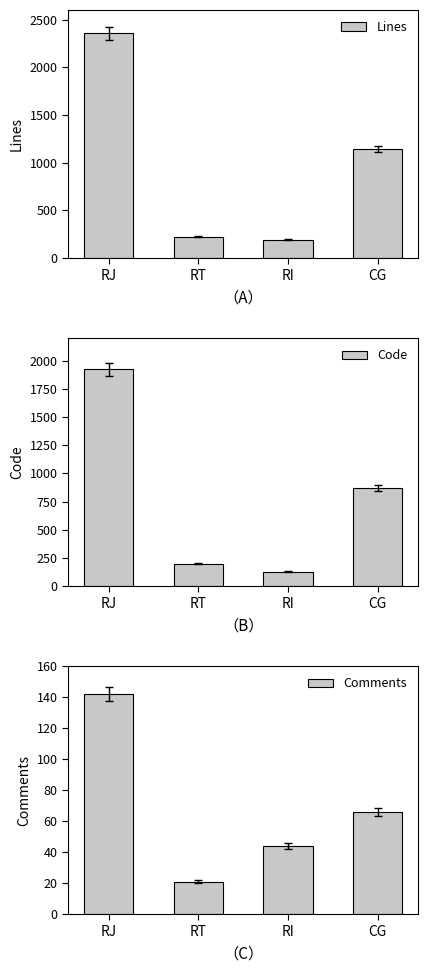

Which series has the largest total across all categories?

Lines